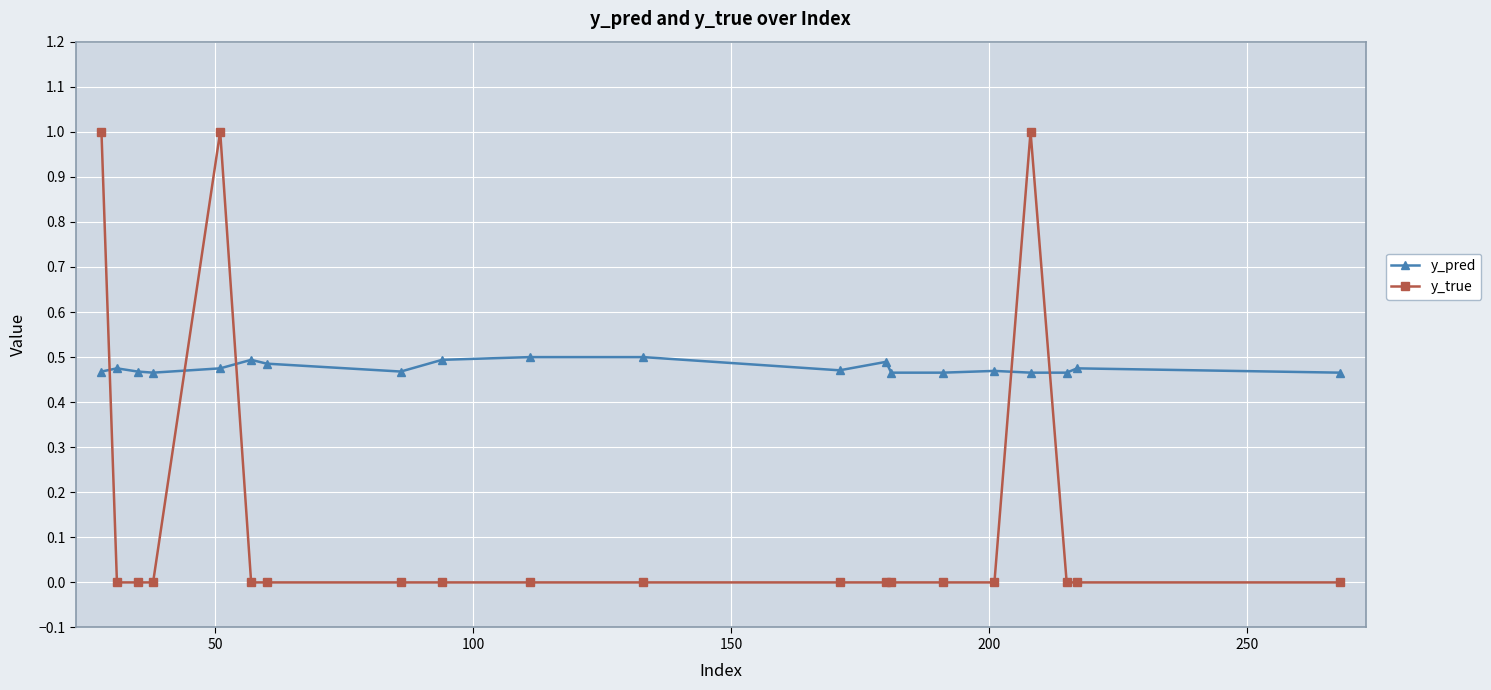

True or false: y_pred has more than 1 interior local peaks.

True